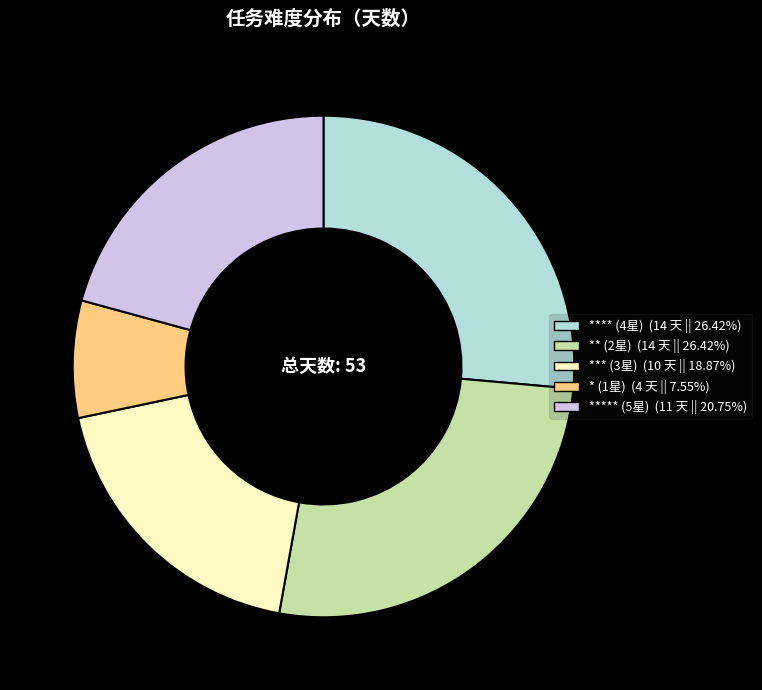

Does any single category account for the majority?

No